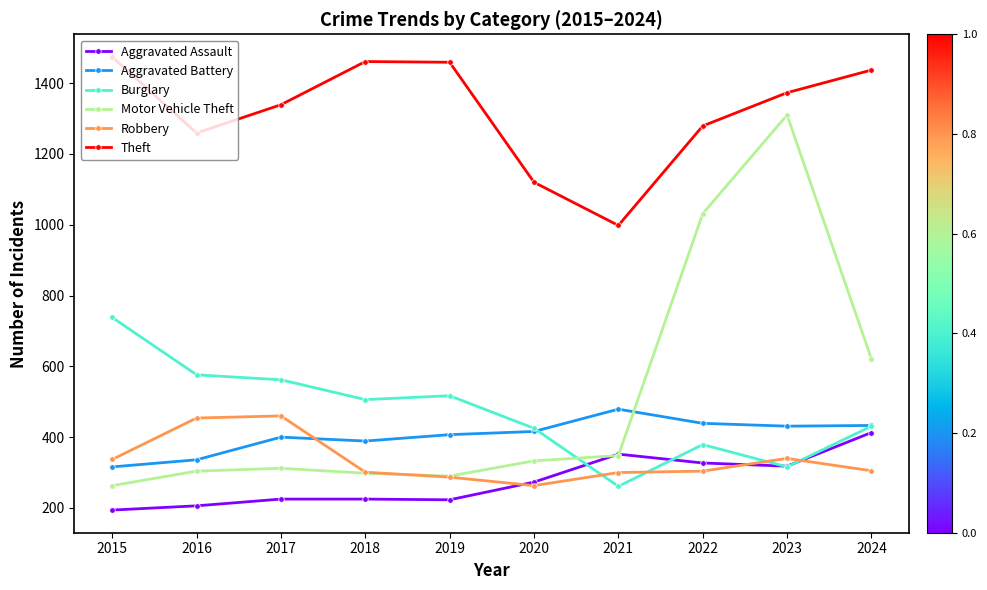

What is the spread (max minus min) of values at 2024?

1132